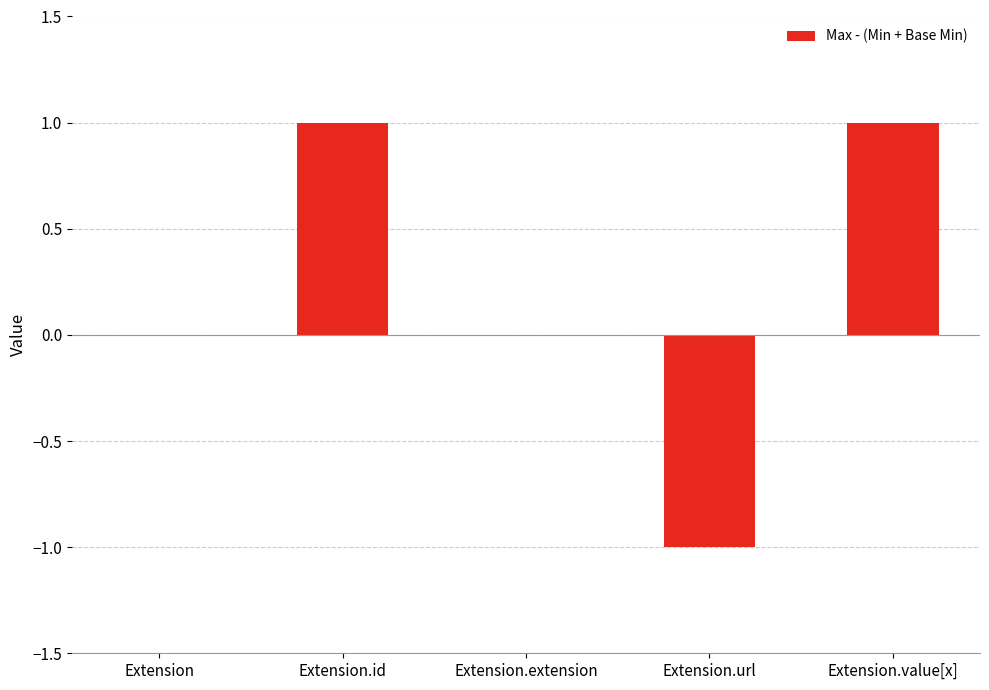

What is the ratio of the value at Extension.id to the value at Extension.value[x]?

1.0